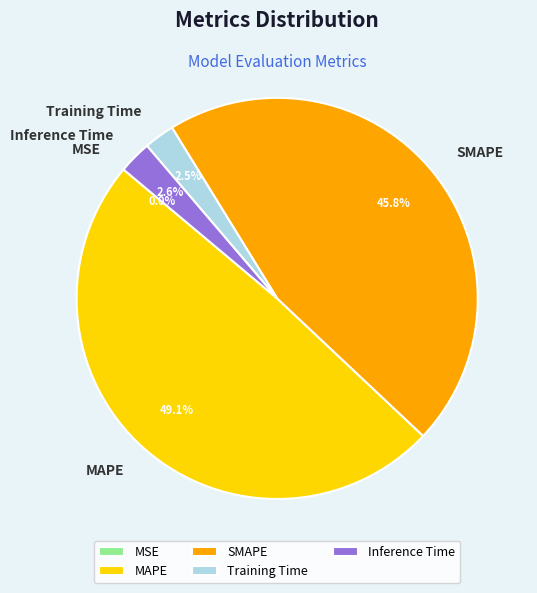

To the nearest percent, what percentage of the pie is SMAPE?

46%